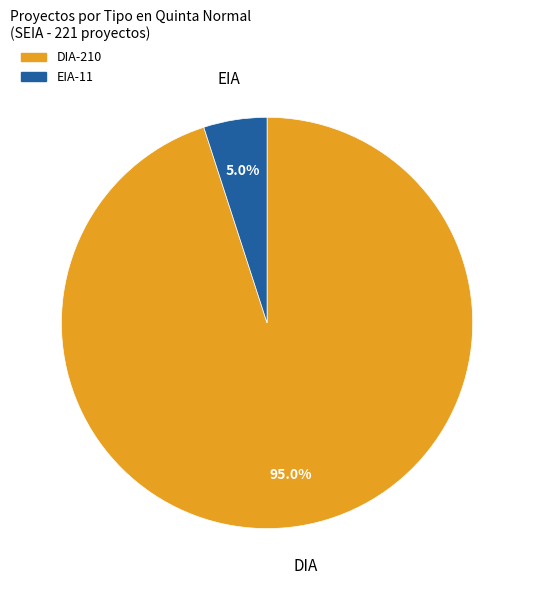

Does DIA account for over 50% of the chart?

Yes